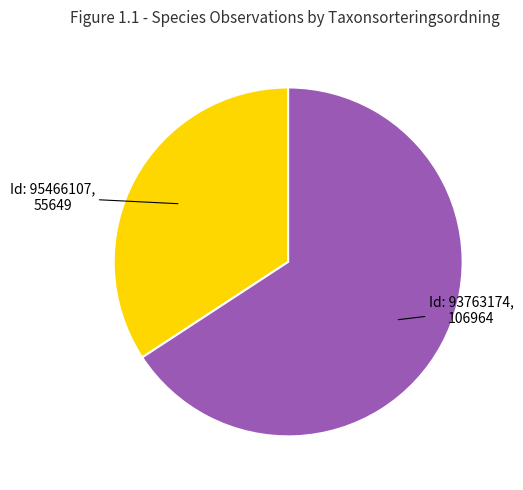

Which category accounts for the majority?

Id: 93763174